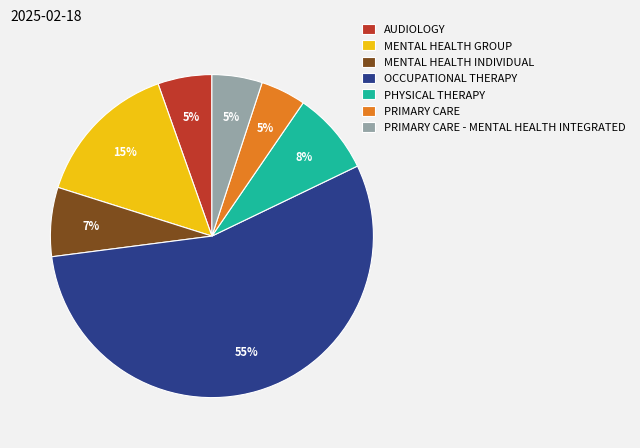

What is the majority slice?

OCCUPATIONAL THERAPY